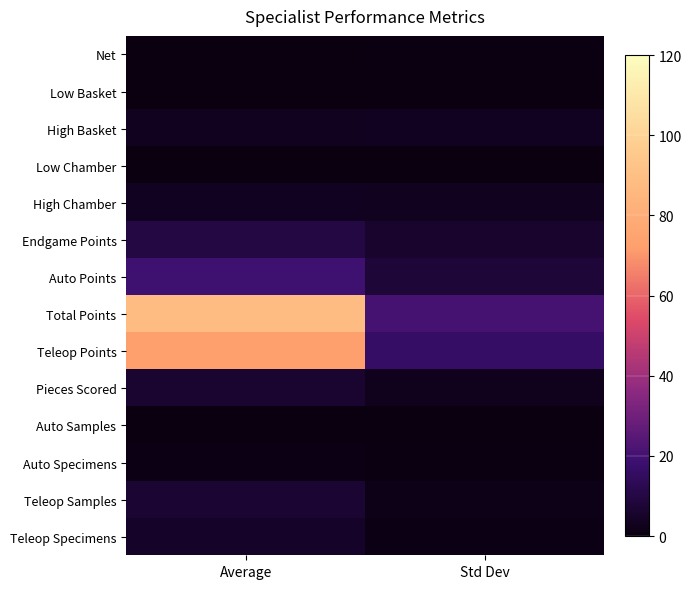

Which series has the widest spread of values?

Total Points